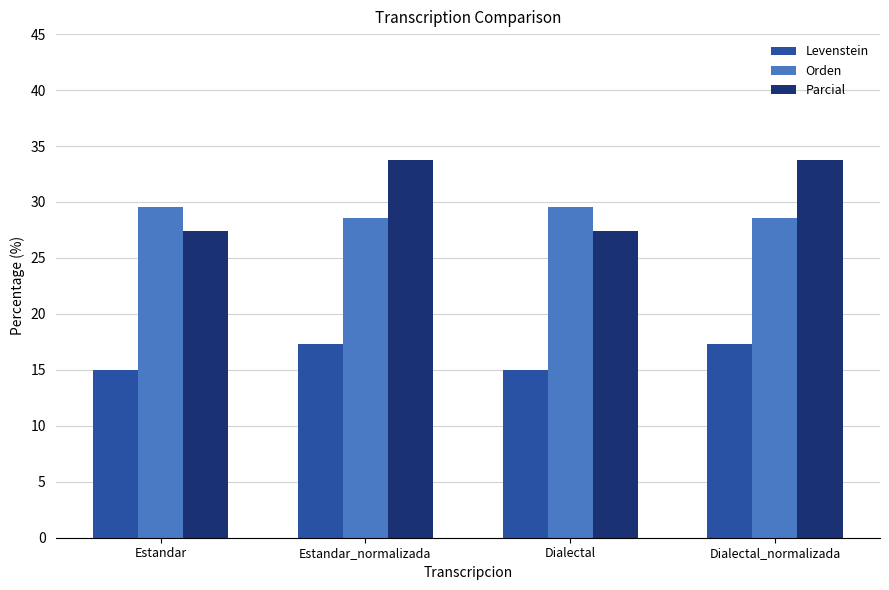

The Orden series shows 39.0 at Dialectal_normalizada. True or false?

False